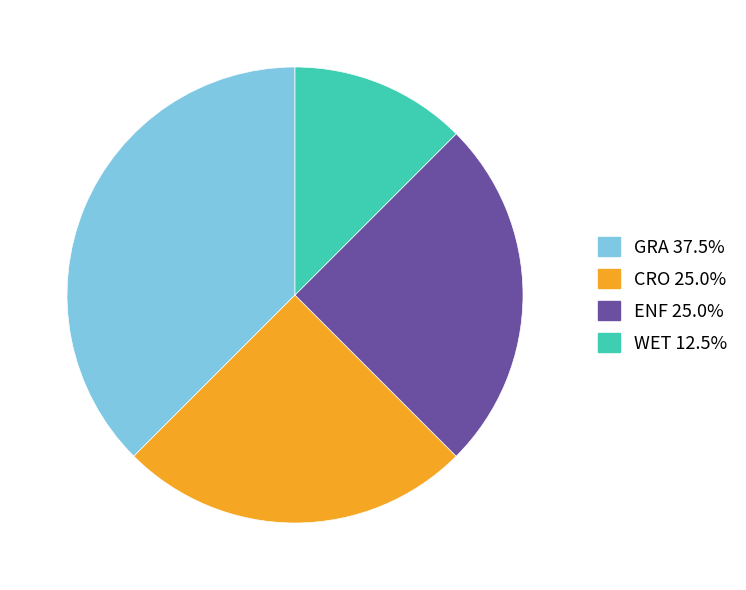

Does CRO represent more than half of the total?

No